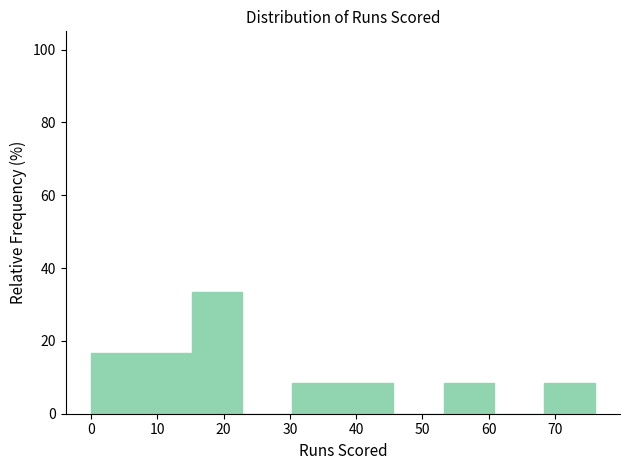

Over which range of the x-axis is the bar tallest?

15.2 to 22.8